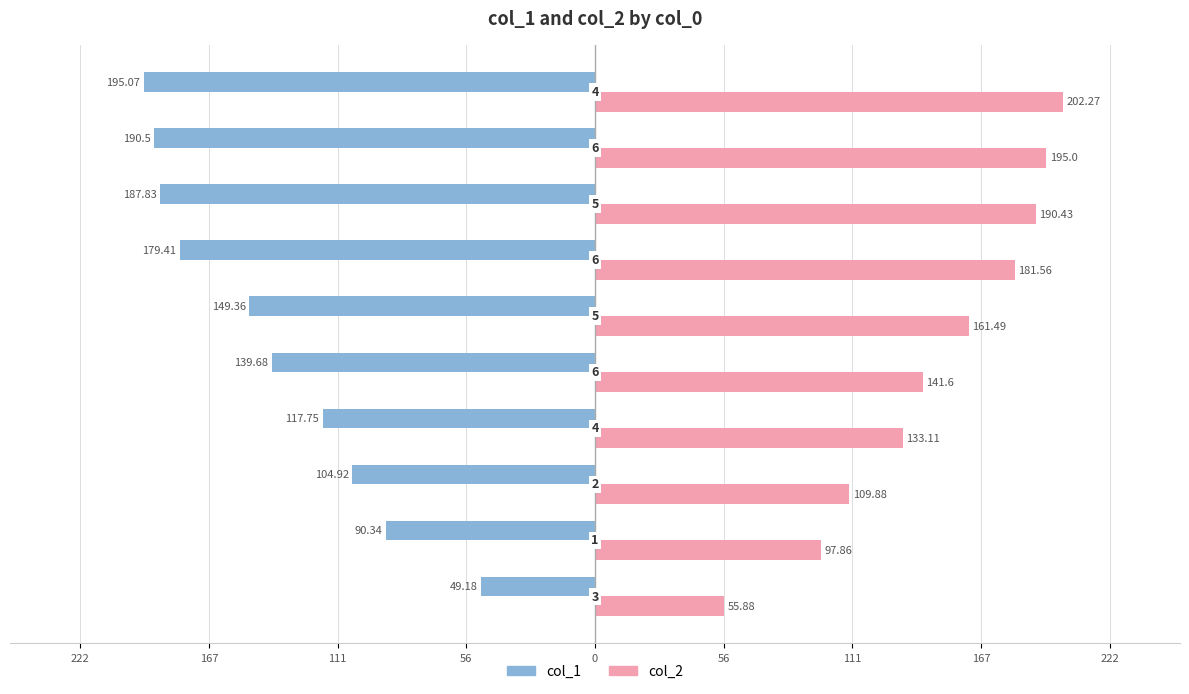

What are all the series names shown in the legend?

col_1, col_2